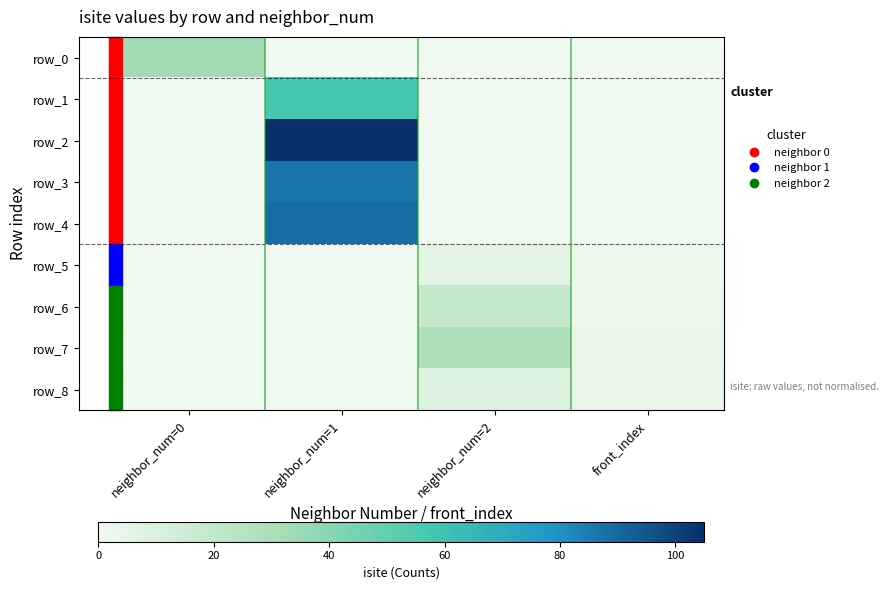

What is the sum of all row_8 values?

13